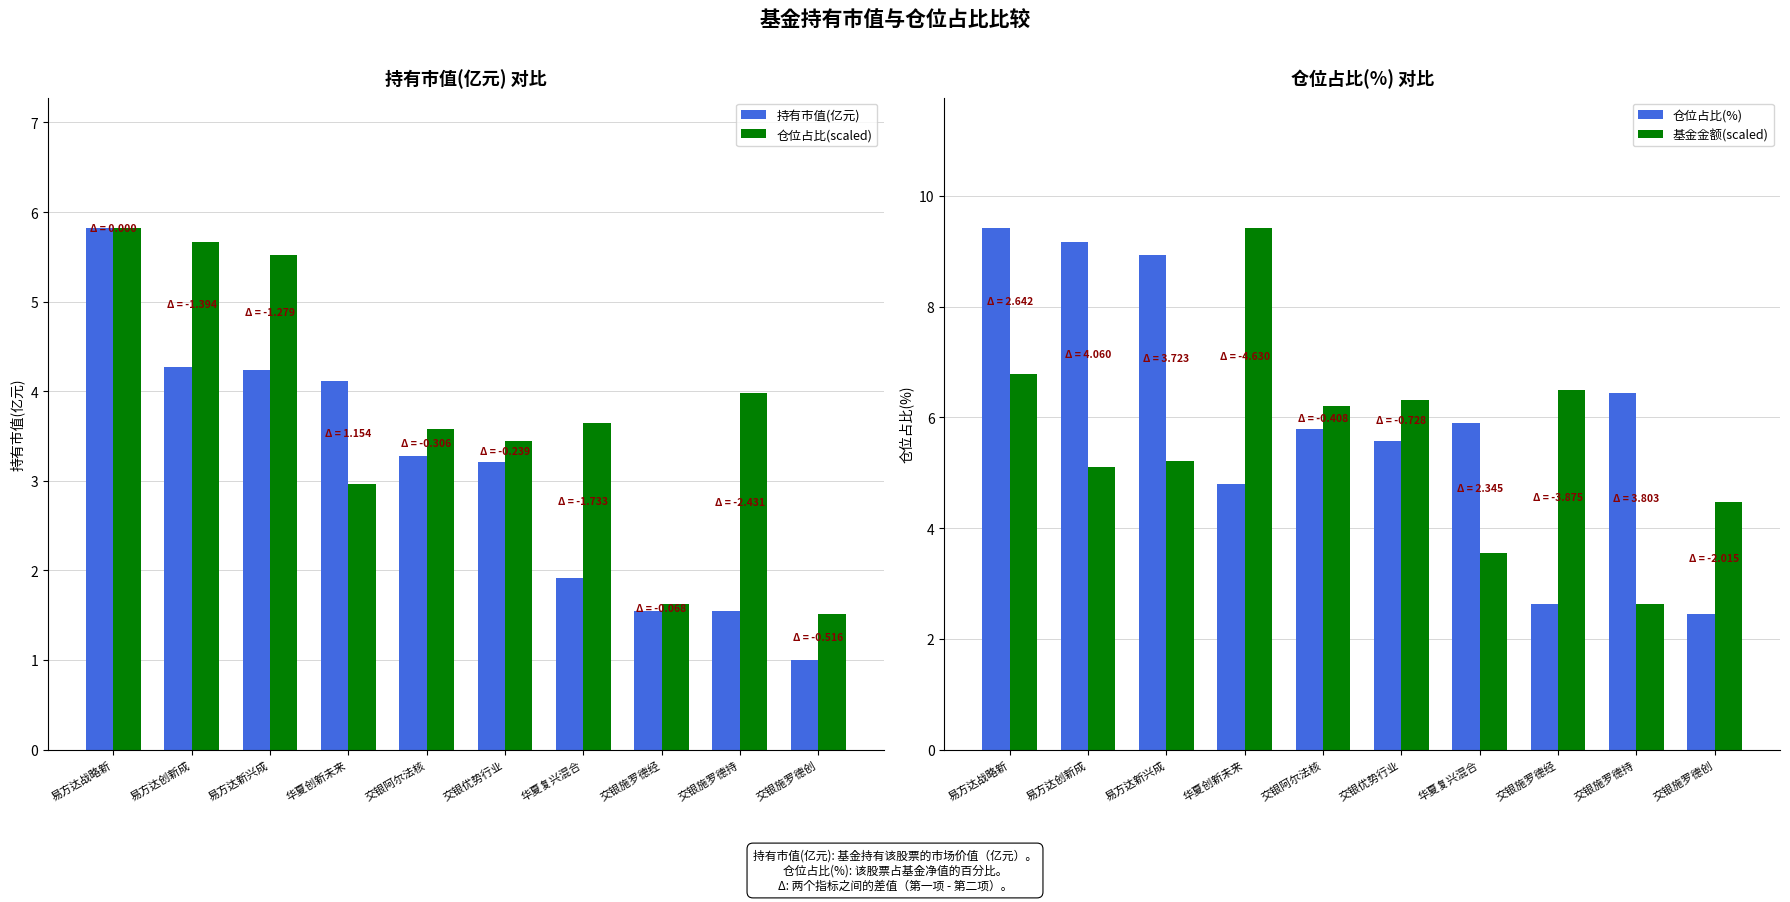

What is the label of the 1st bar from the right?

交银施罗德创